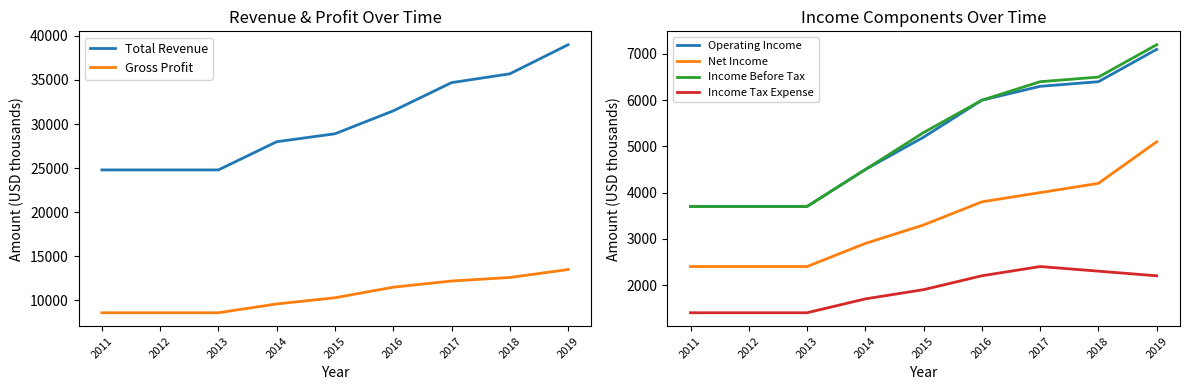

What is the average value of the Gross Profit series?

10611